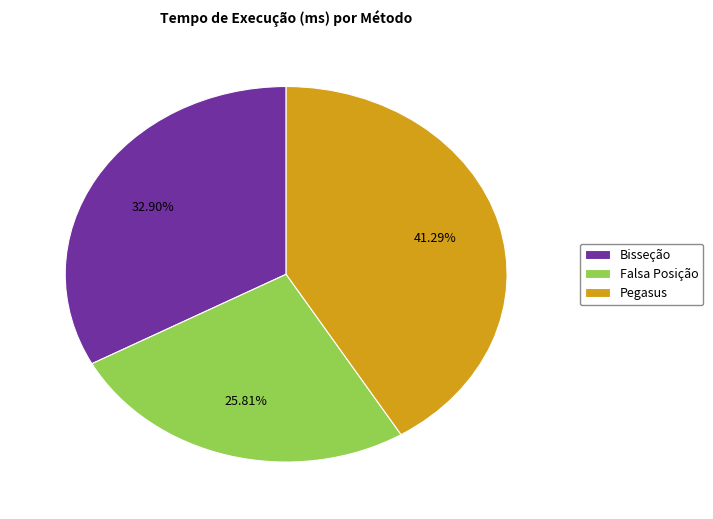

Is there a majority slice in this chart?

No